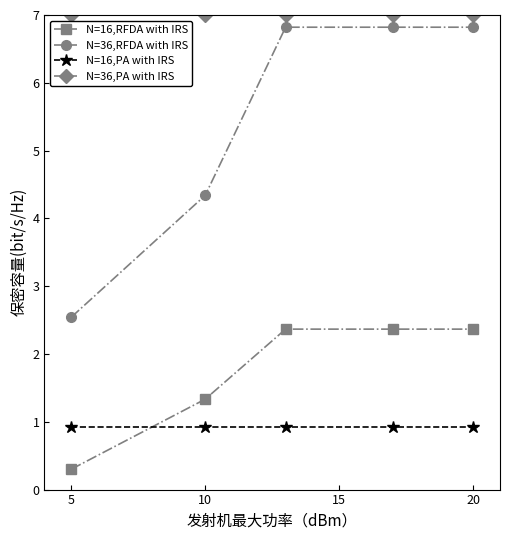

True or false: N=36,RFDA with IRS has more than 1 interior local peaks.

False